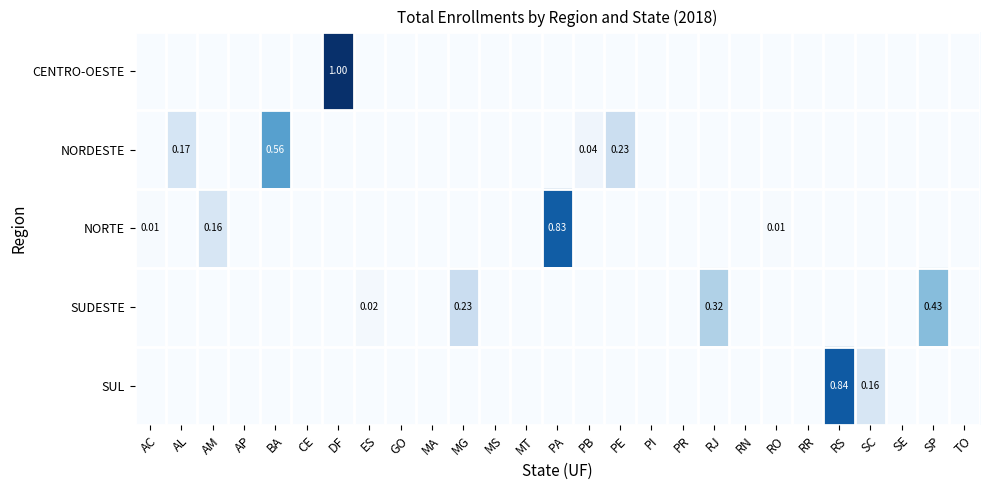

The value of SUL at SE is 0.4. True or false?

False